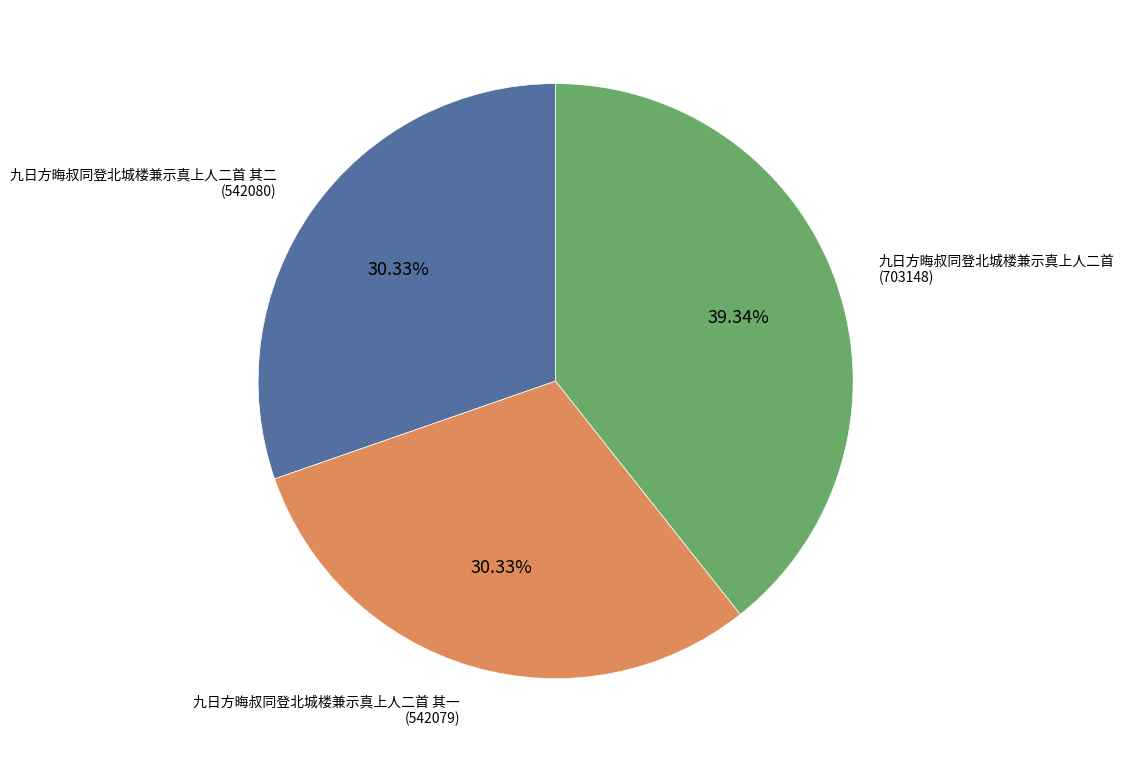

Does any single category account for the majority?

No